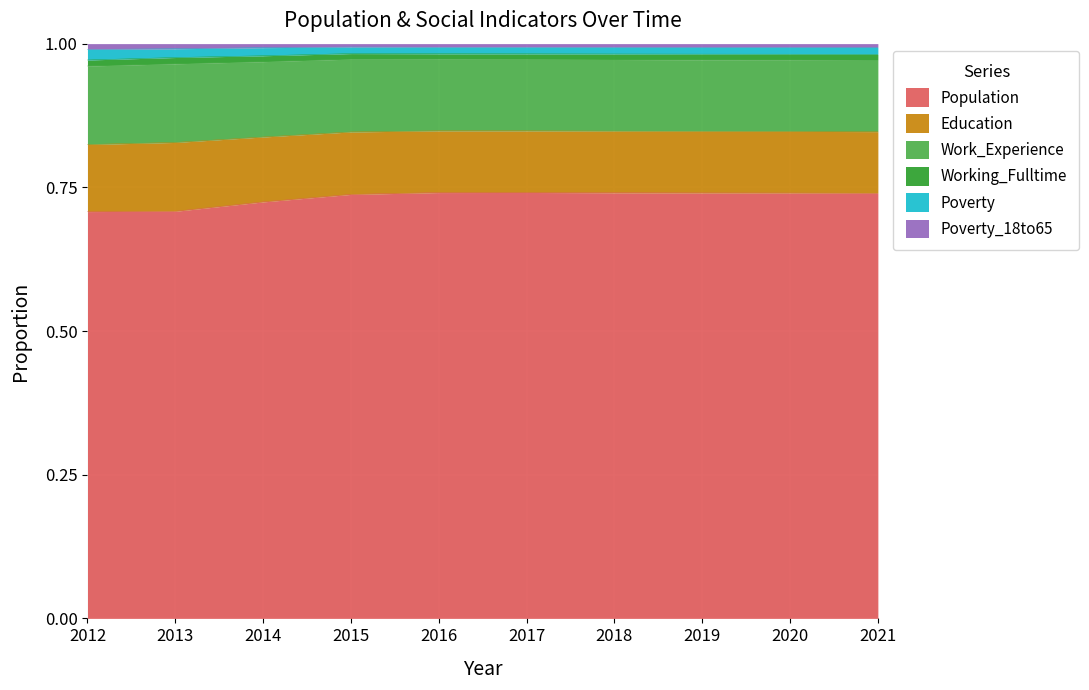

Is it true that Poverty_18to65 equals 1.0 at 2012?

True